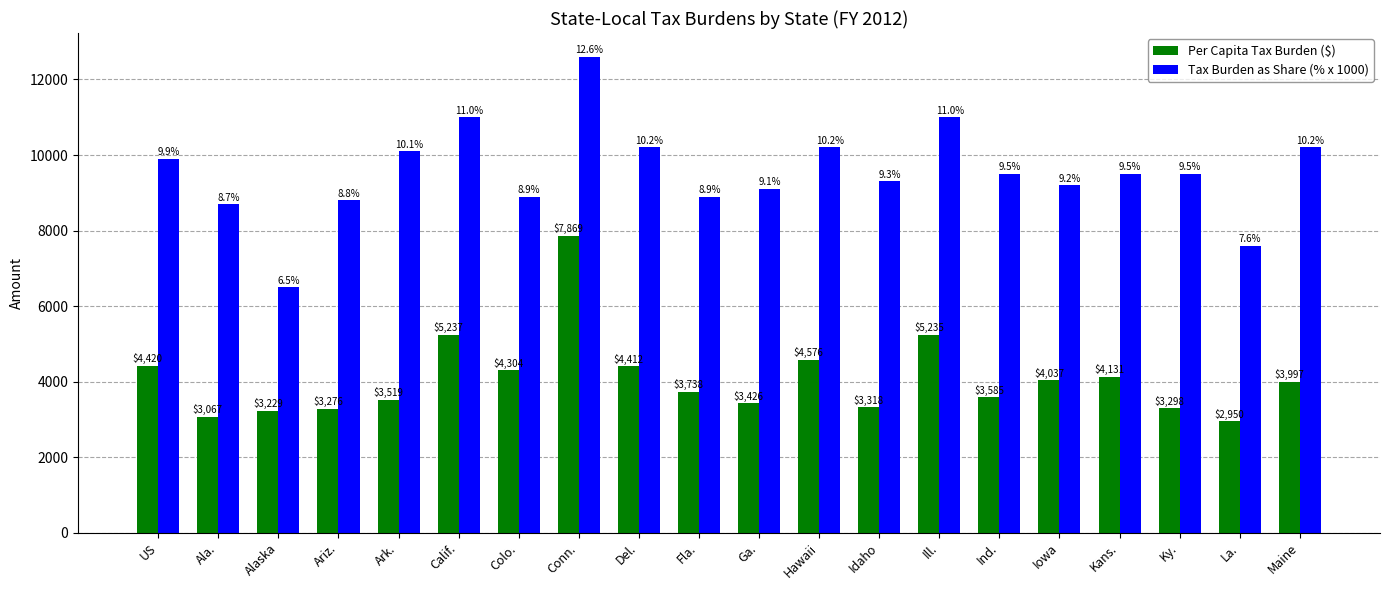

What is the label of the 2nd bar from the right?

La.